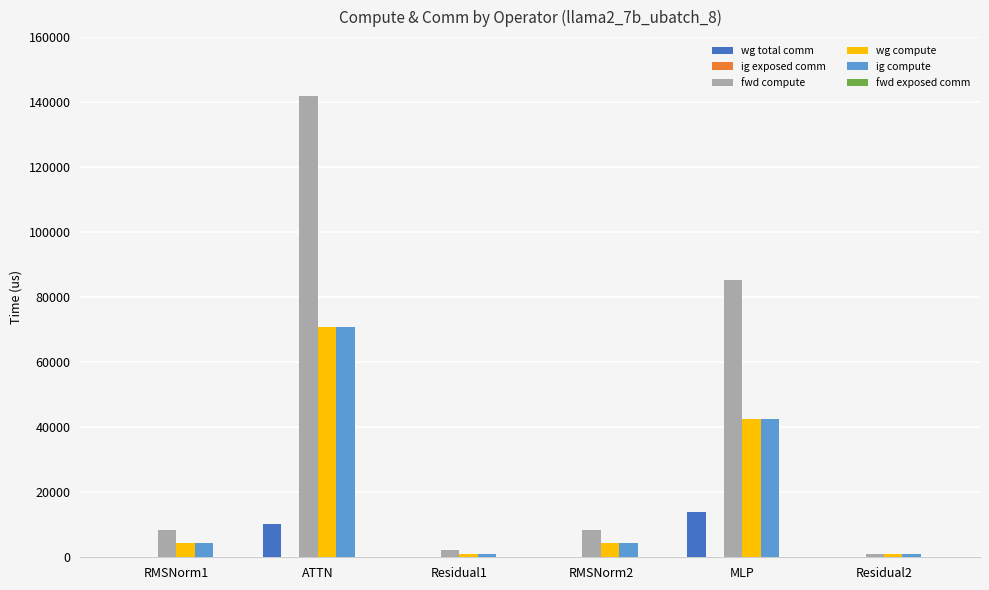

The value of wg total comm at MLP is 13800.3. True or false?

True